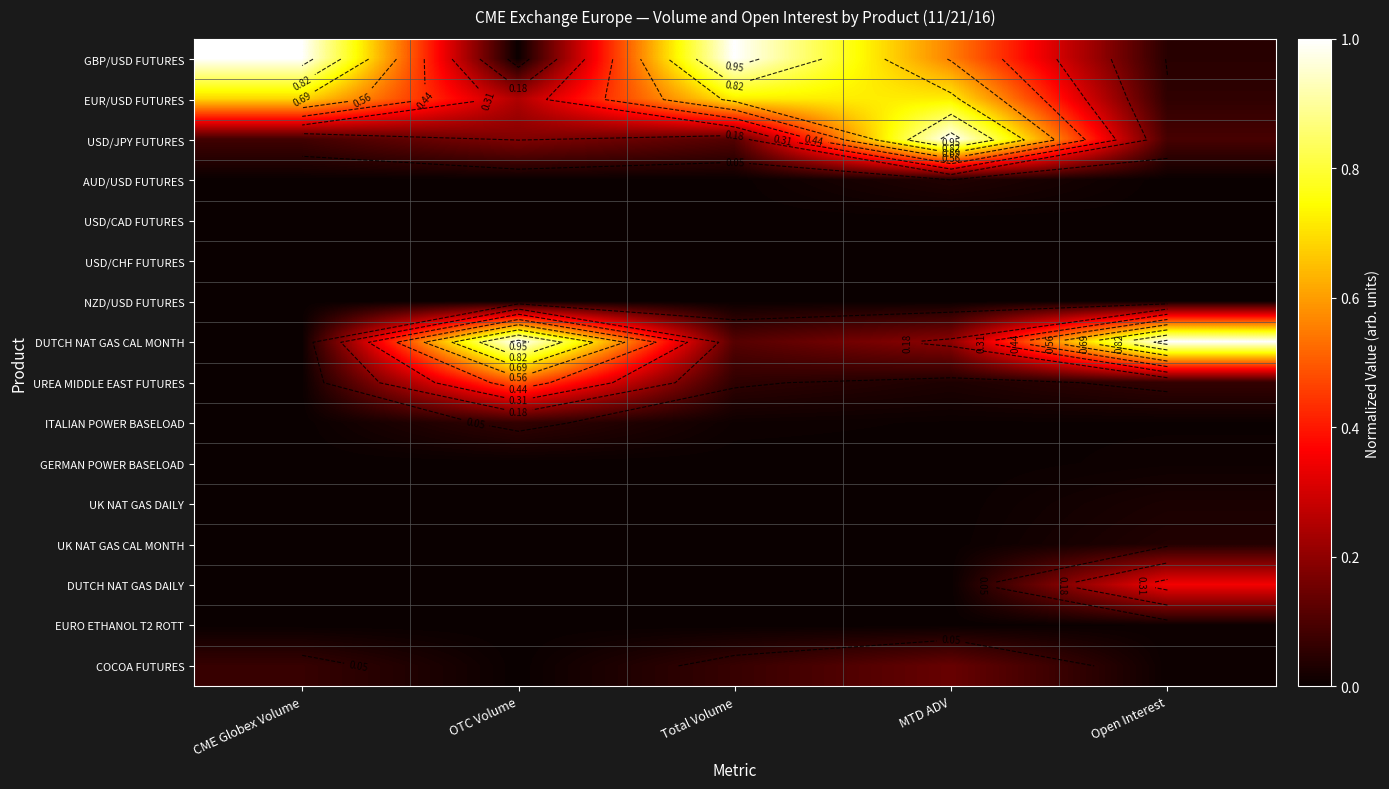

How many data points does each series have?

5